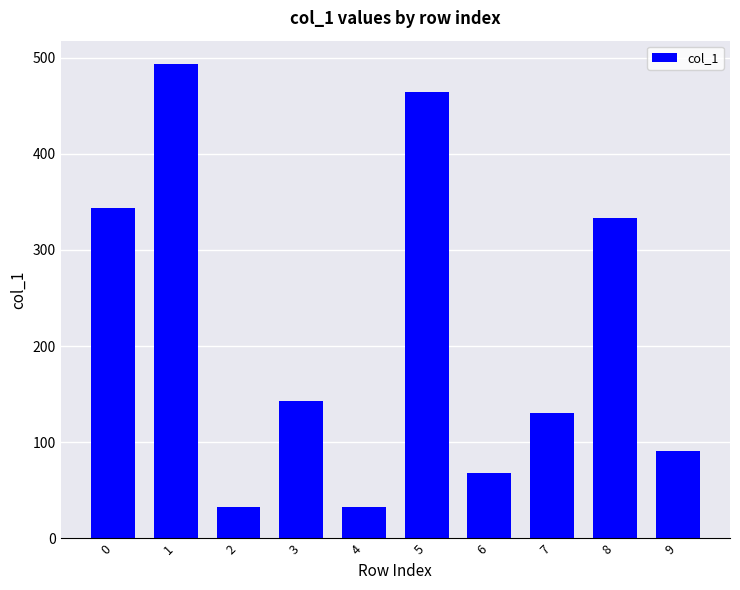

Reading left to right, list all the values displayed in this chart.

0=344	1=493	2=33	3=143	4=33	5=464	6=68	7=130	8=333	9=91